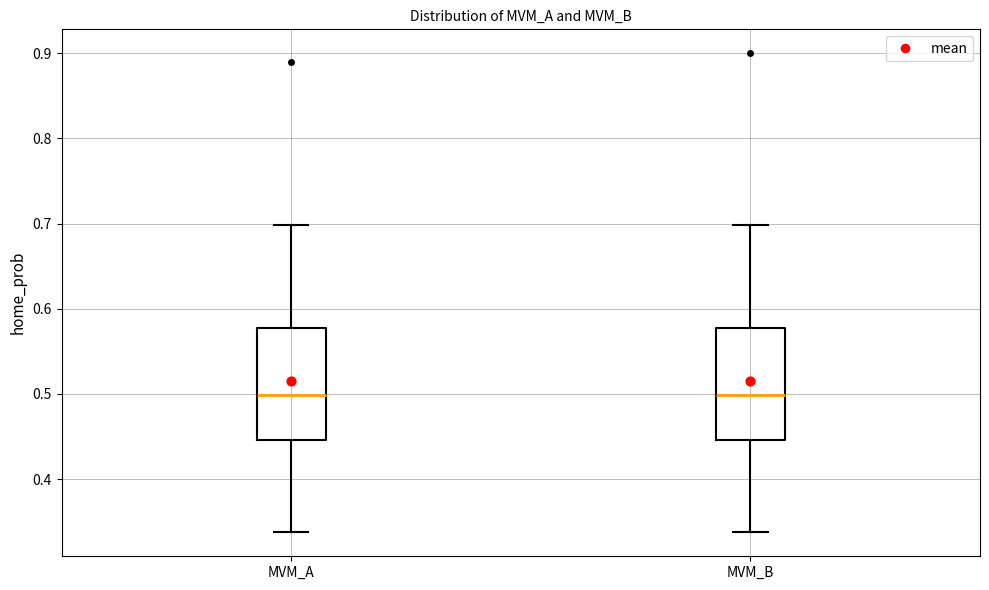

Where does the upper whisker of the box for MVM_A end on the y-axis? The values are not printed on the chart, so give them approximately, as read against the axis.

0.70